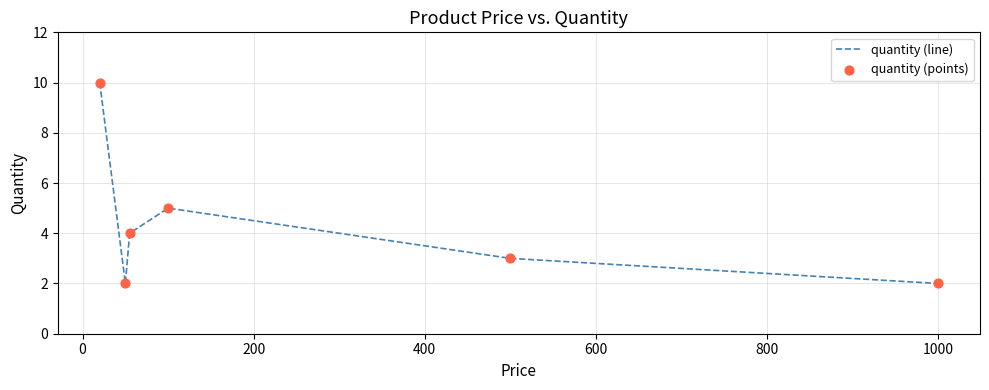

What is the sum of all values?

26